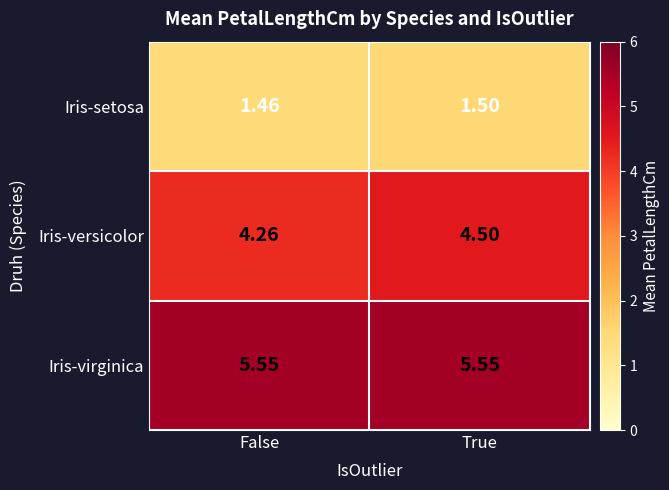

Which series changed the most between False and True?

Iris-versicolor